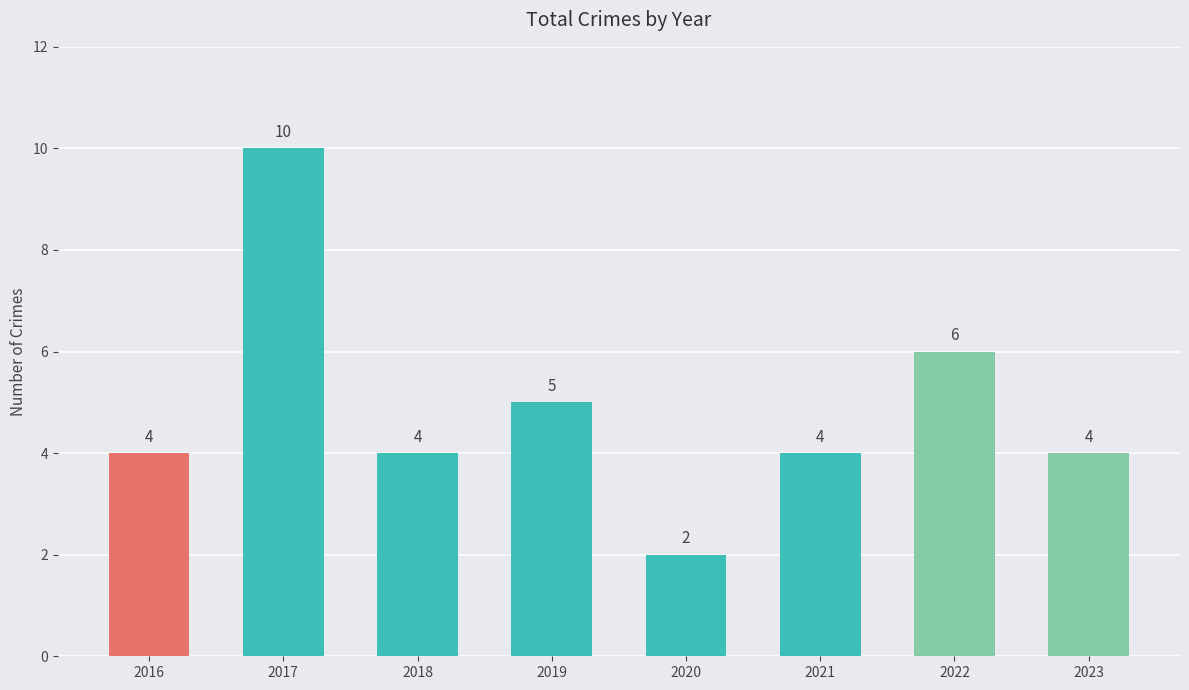

Are the bars horizontal?

No